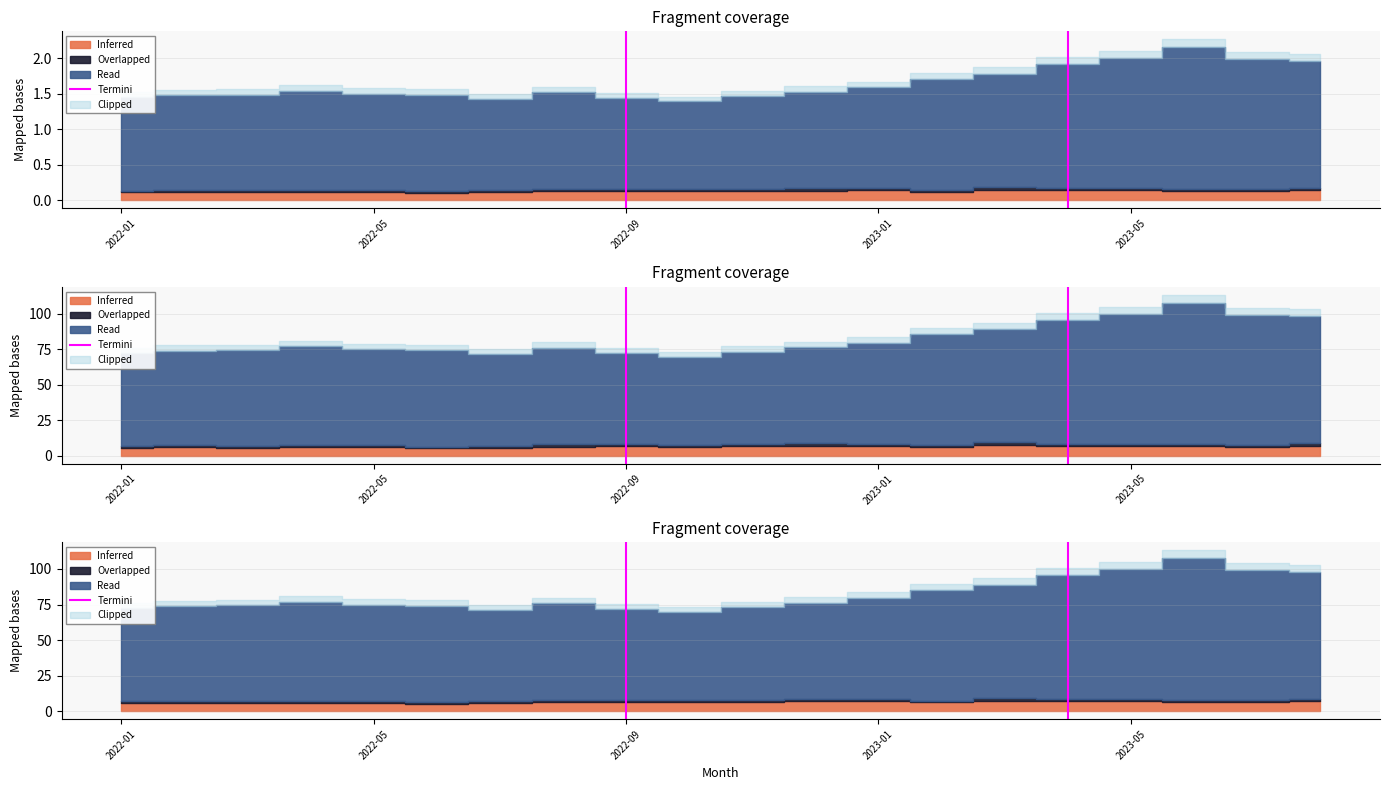

What is the change in value from 2022-01 to 2022-05?

+1